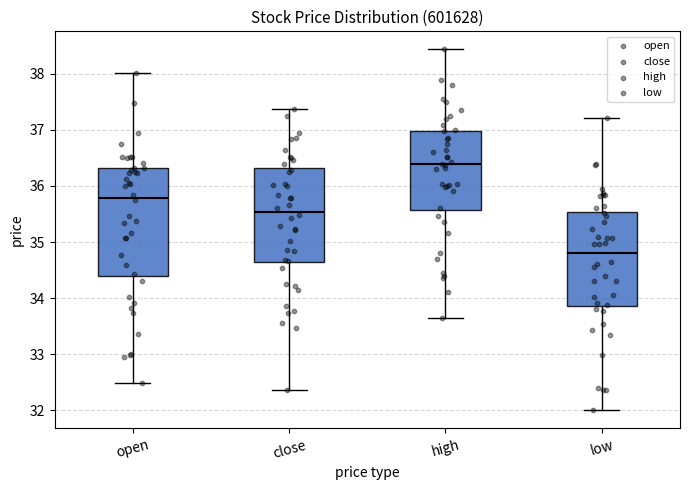

Reading left to right, transcribe this box plot: for each box, give where its median line is, the range the box spans, and where its two whiskers end, as read against the y-axis. The values are not printed on the chart, so give them approximately, as read against the axis.

open: median 35.8, box 34.4 to 36.3, whiskers 32.5 to 38.0
close: median 35.5, box 34.6 to 36.3, whiskers 32.4 to 37.4
high: median 36.4, box 35.6 to 37.0, whiskers 33.6 to 38.4
low: median 34.8, box 33.9 to 35.5, whiskers 32.0 to 37.2